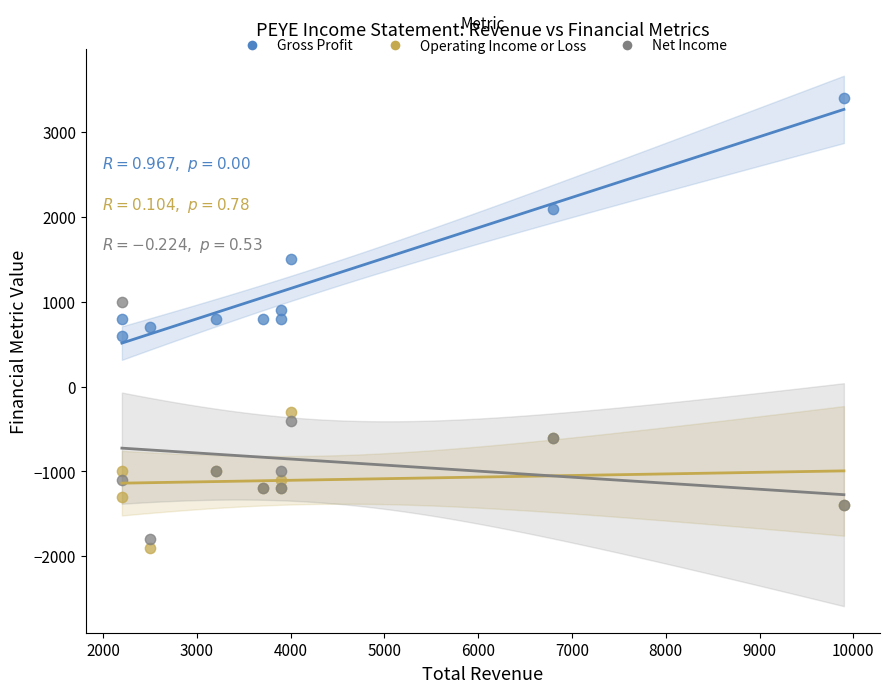

In the Gross Profit series, what Y value is closest to 2000?

2100